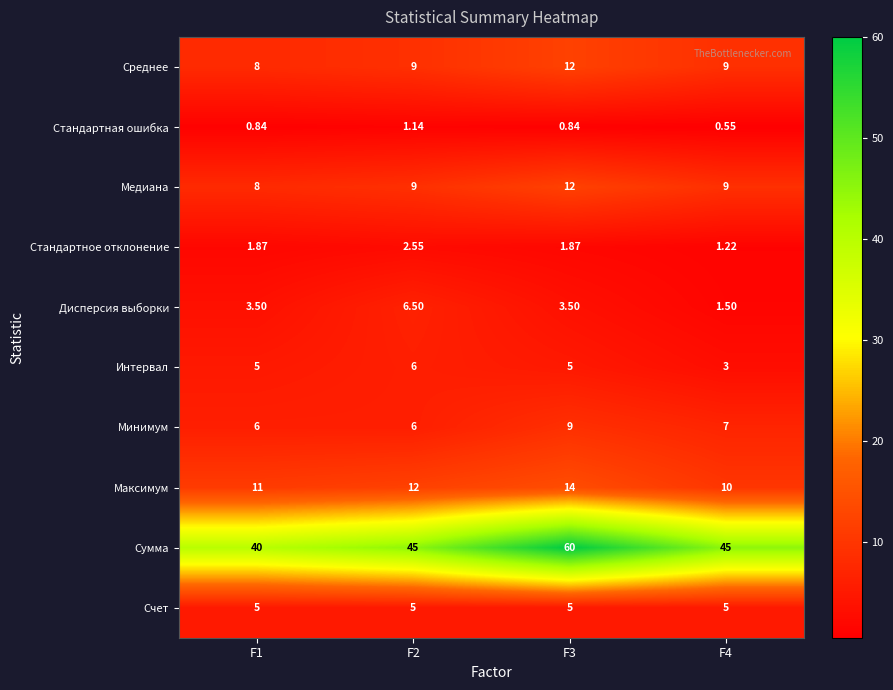

Which series has the largest total across all categories?

Сумма